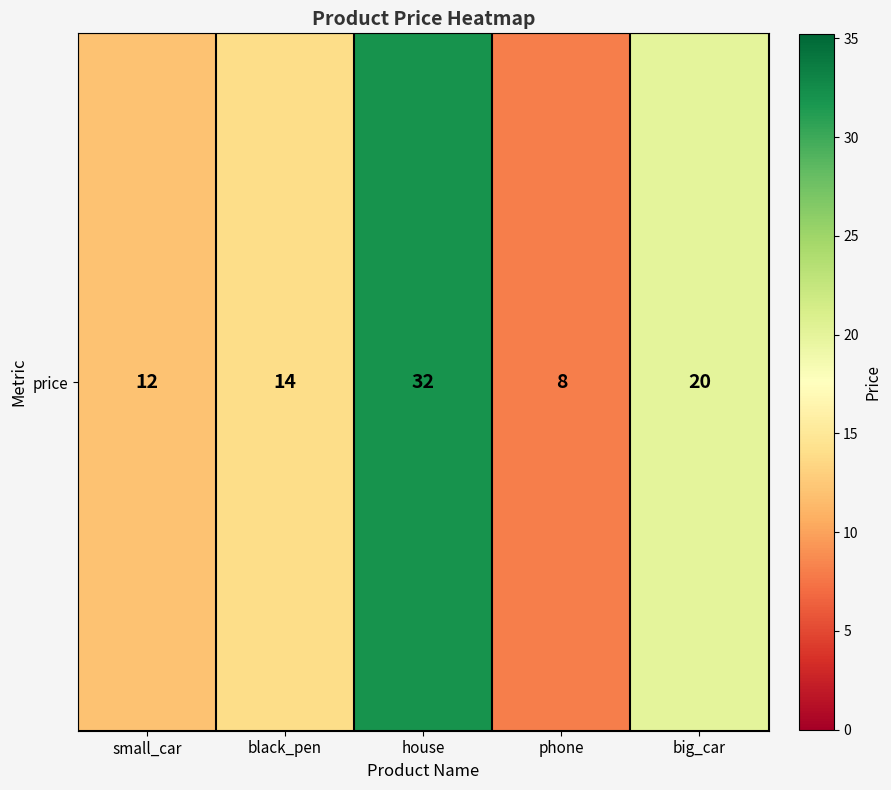

What is the maximum value shown in the chart?

32